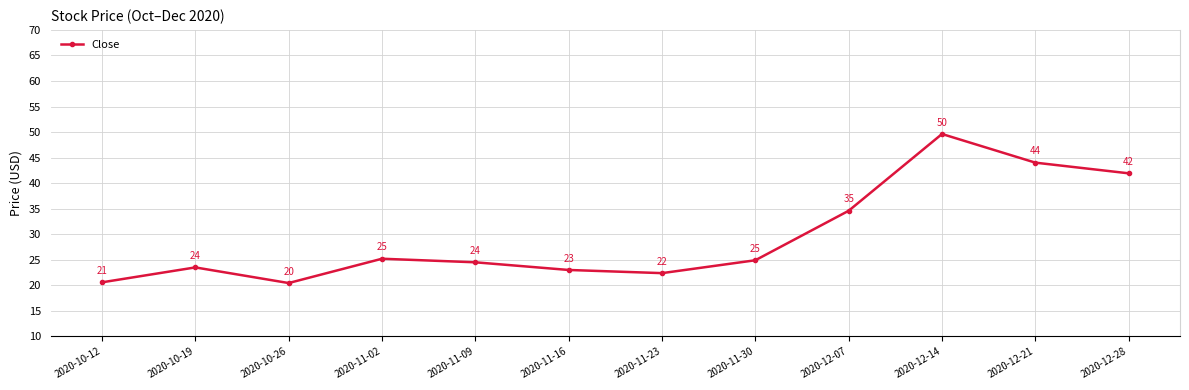

What is the sum of the values at 2020-11-23 and 2020-12-07?

57.0